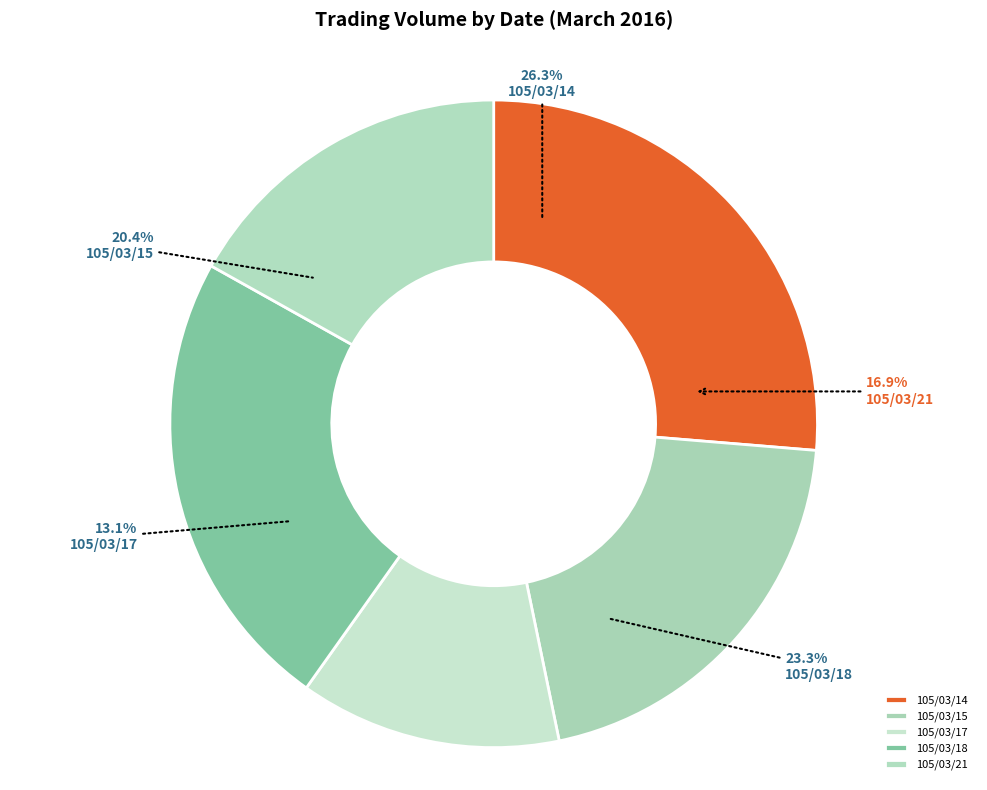

The 105/03/14 slice represents 26% of the pie. True or false?

True